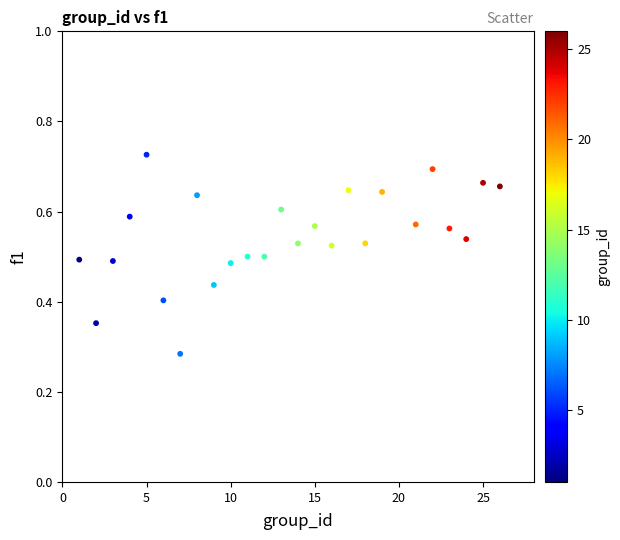

What is the range of X values (max minus min)?

25.0